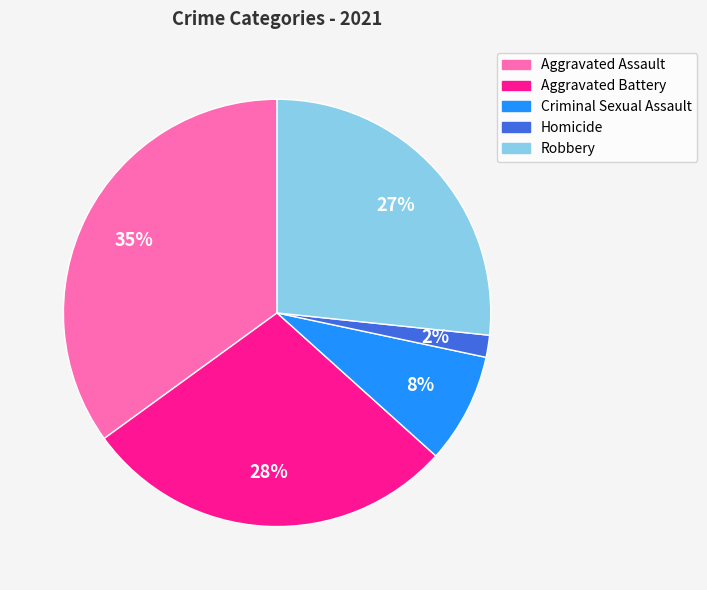

Does Criminal Sexual Assault represent more than half of the total?

No